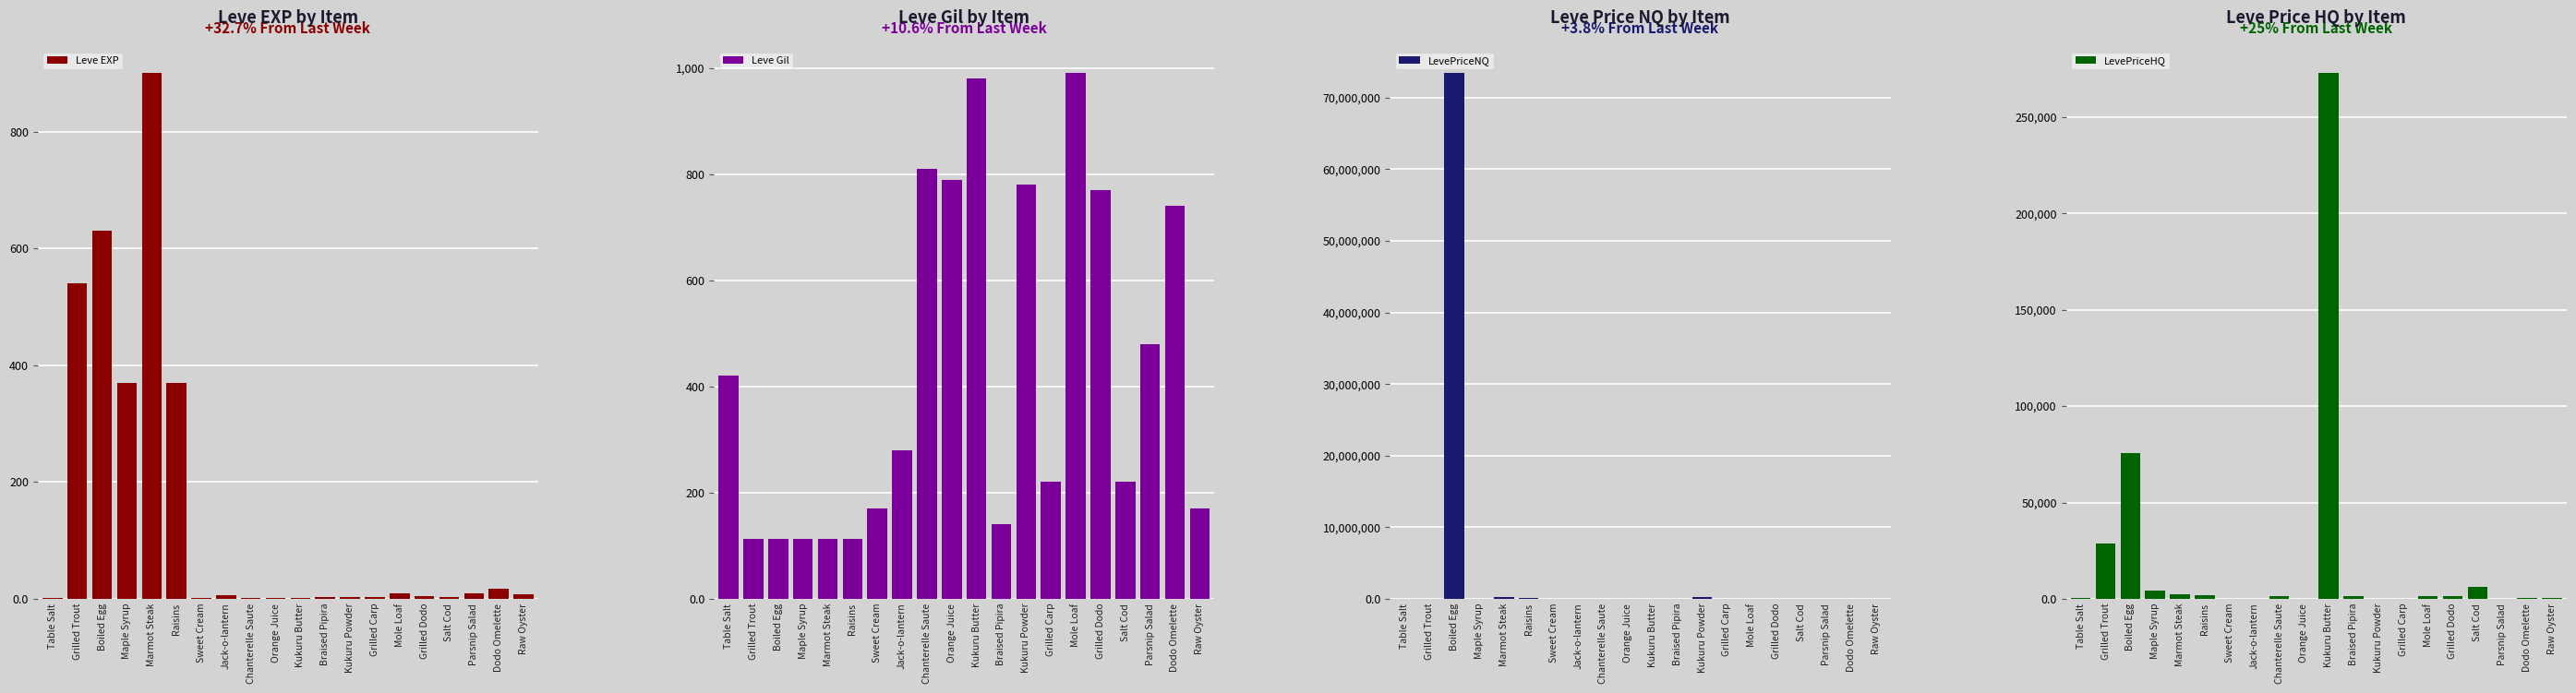

What is the value of the Leve EXP bar at the 3rd from the left?

630.0